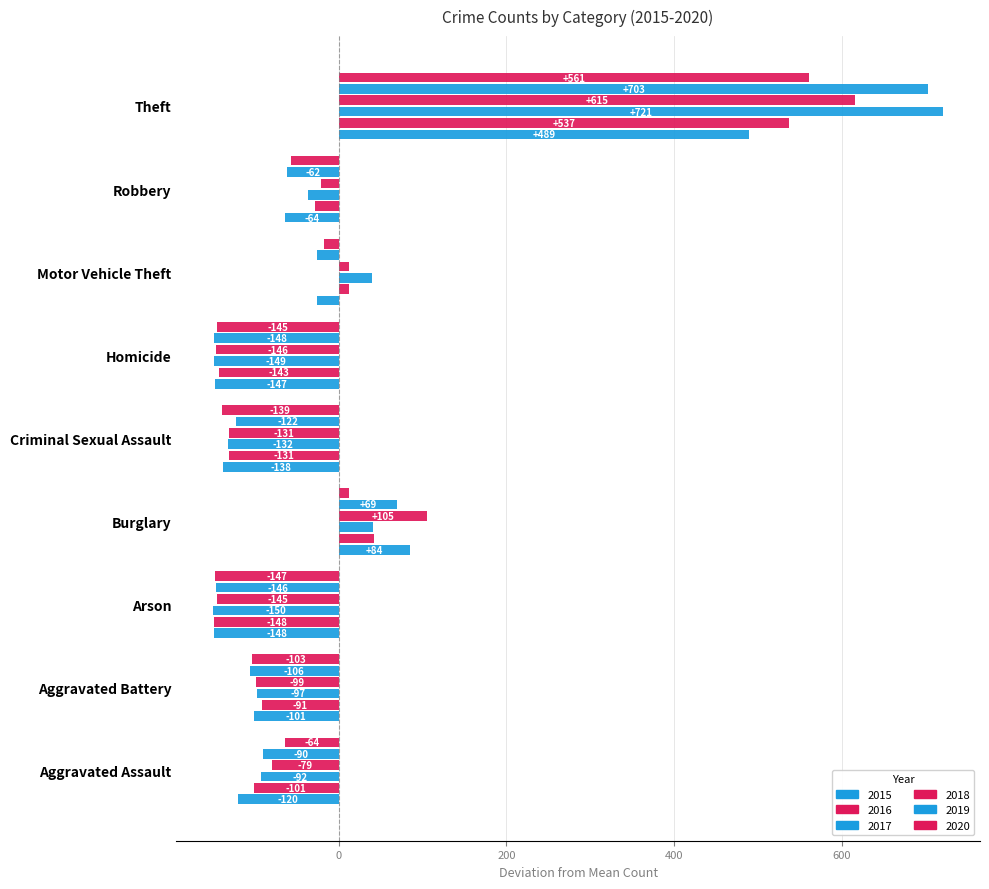

The 2015 series shows -101.4 at Aggravated Battery. True or false?

True